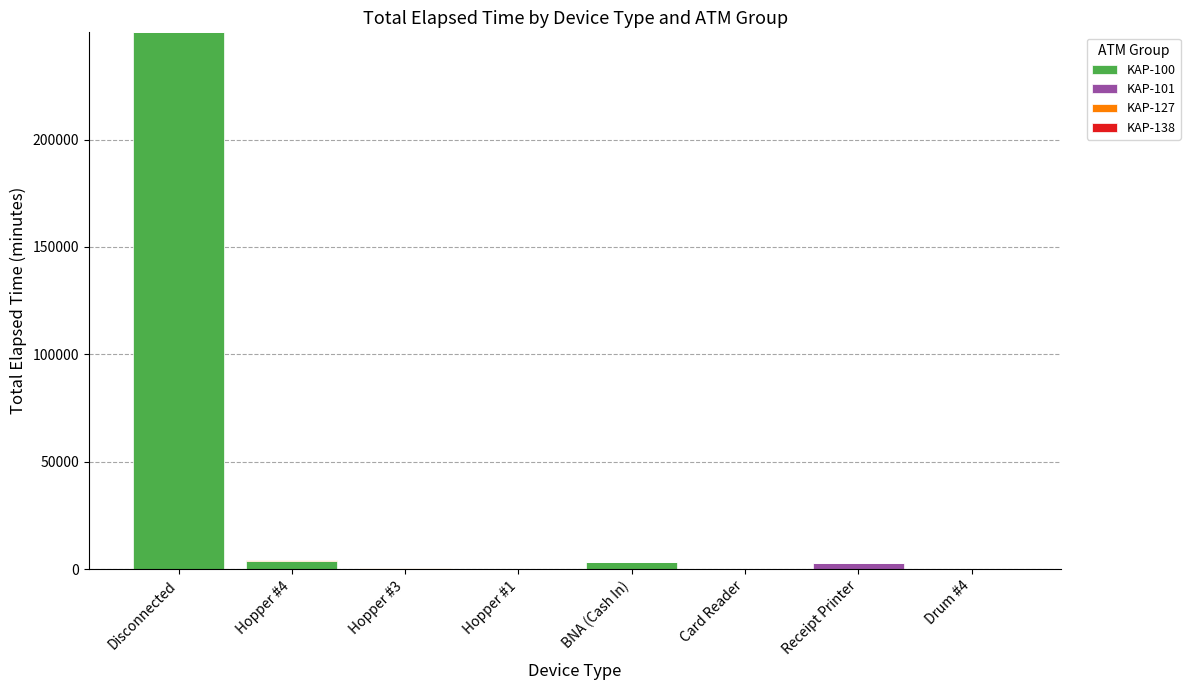

The value of KAP-100 at Receipt Printer is -173885. True or false?

False